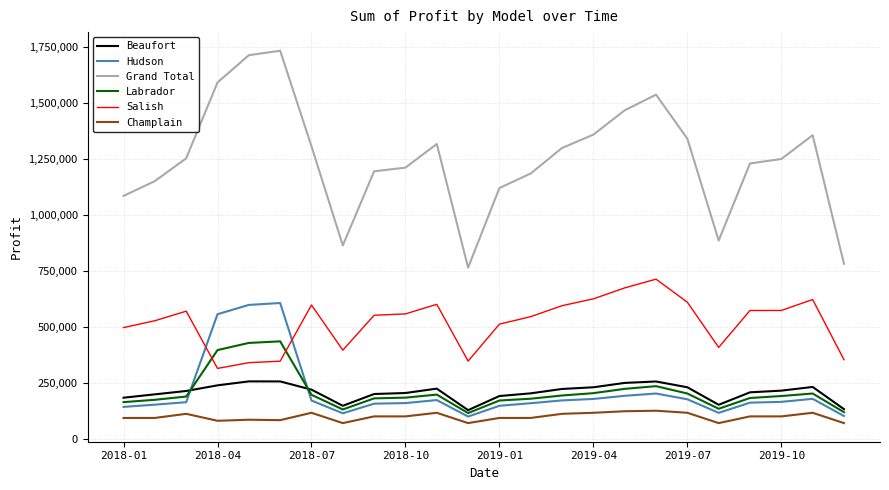

What is the sum of all Champlain values?

2382174.8